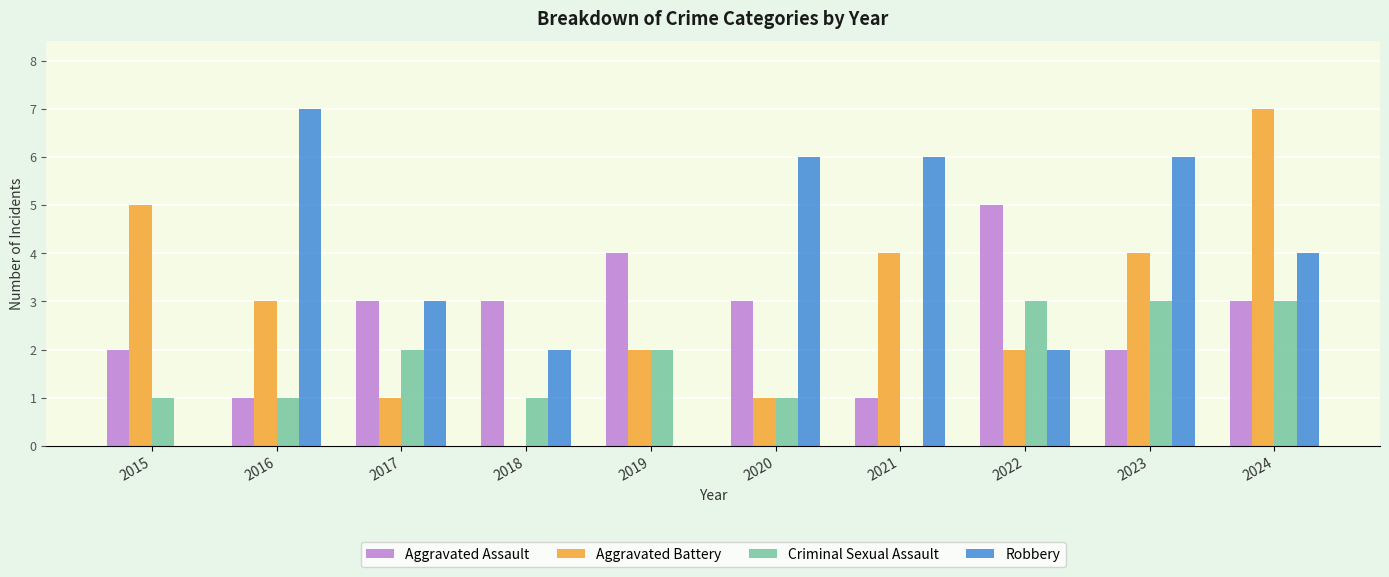

At which label does Aggravated Battery first exceed 3?

2015